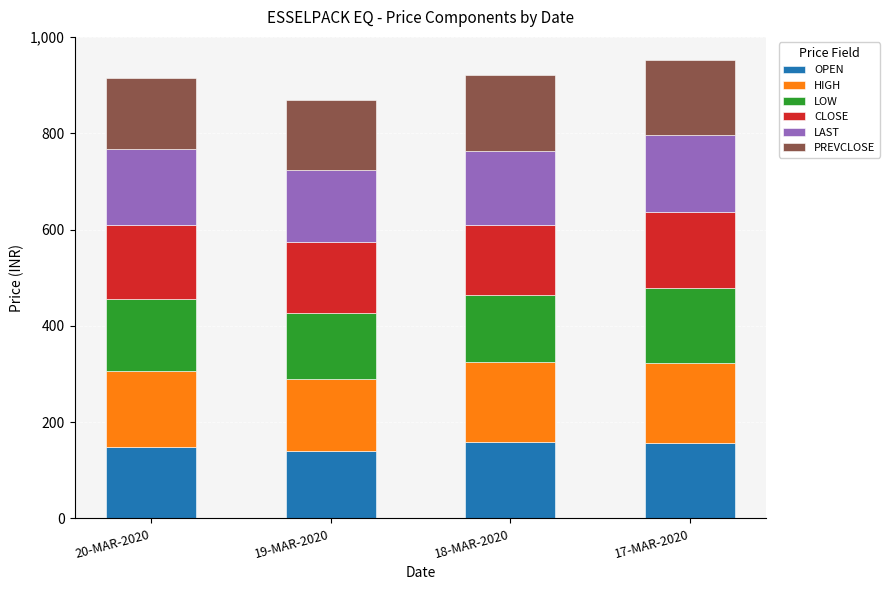

The OPEN series shows 159.3 at 18-MAR-2020. True or false?

True